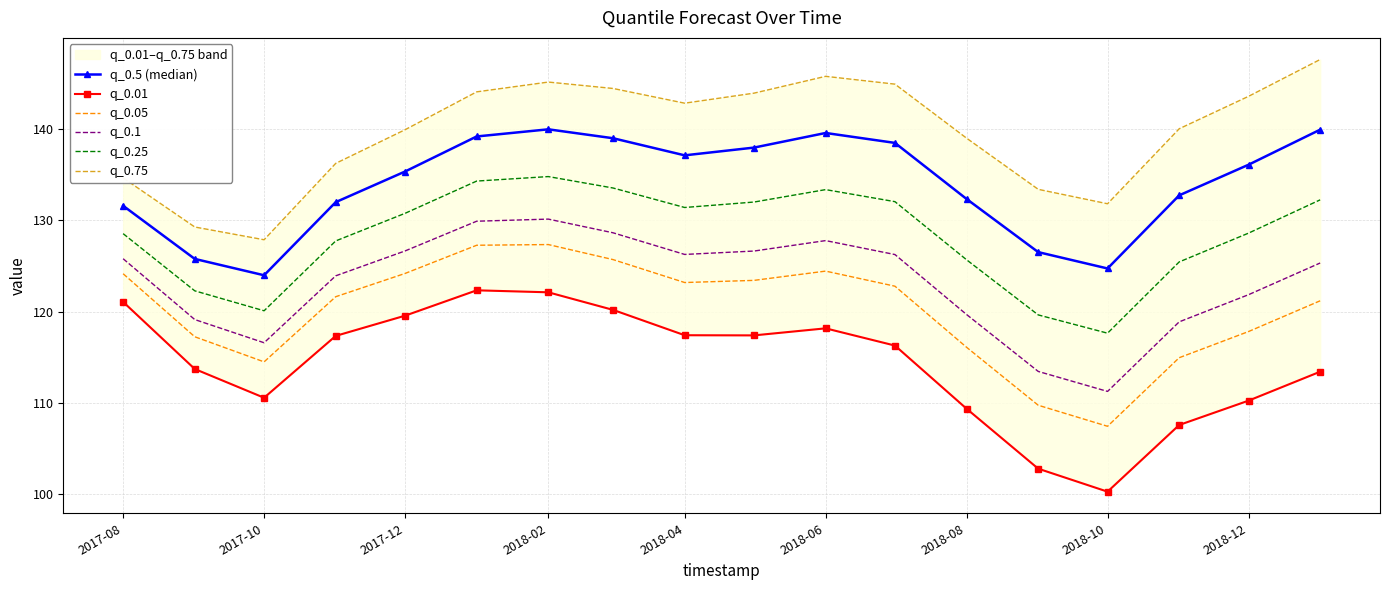

What is the value of the q_0.25 point at the 11th from the left?

133.4